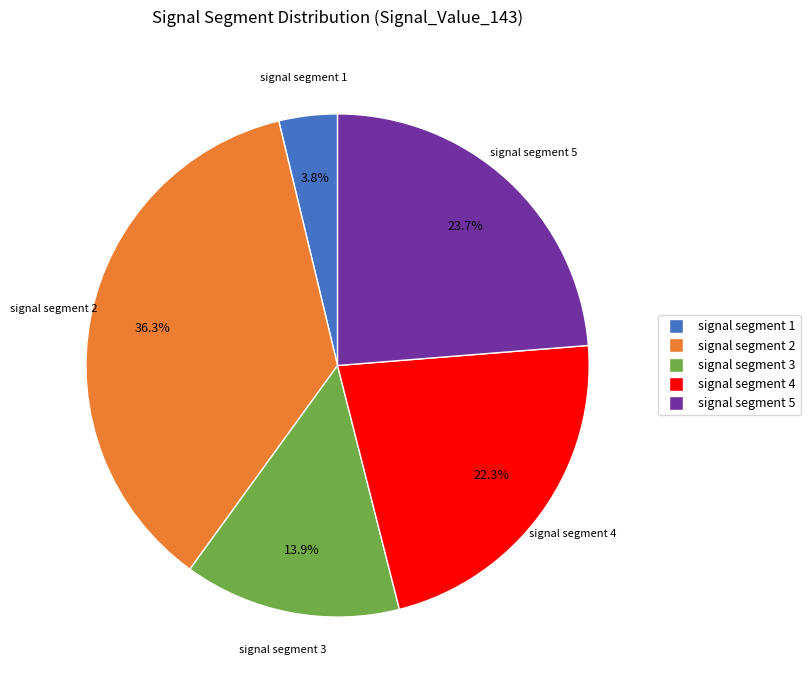

How many slices are in this pie chart?

5